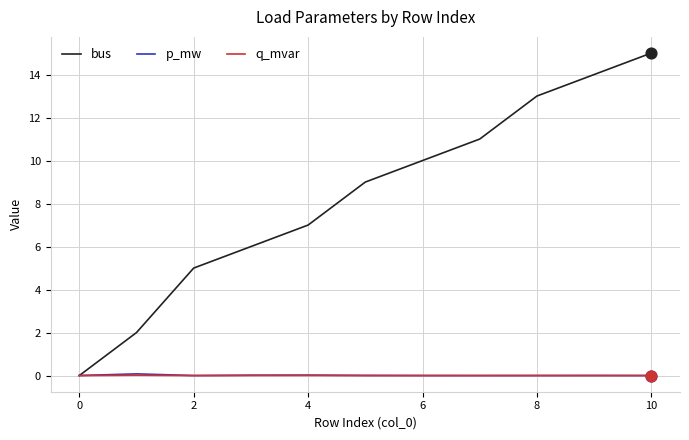

Which series has the widest spread of values?

bus